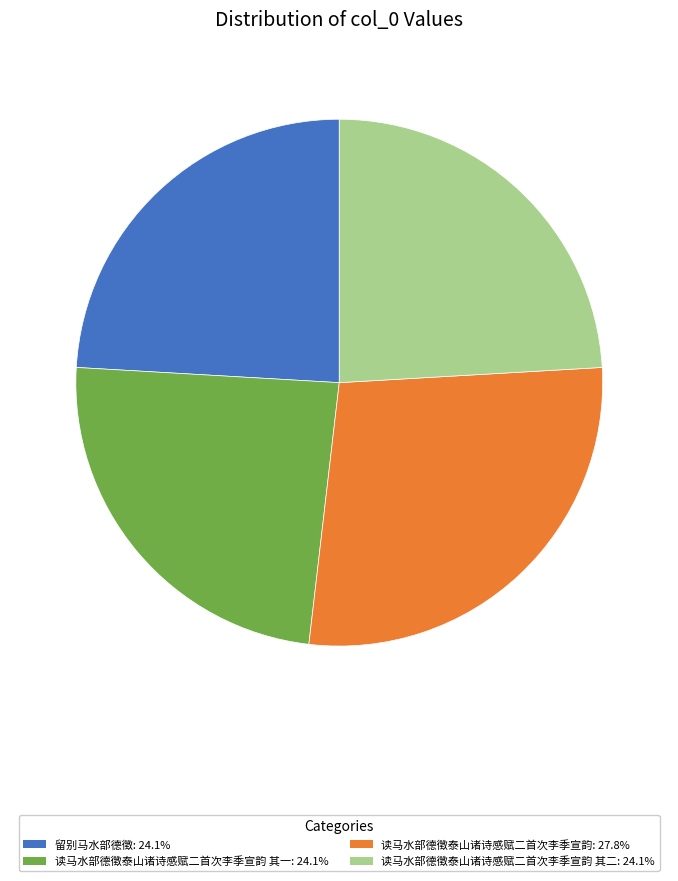

Do 读马水部德徵泰山诸诗感赋二首次李季宣韵 其二: 24.1% and 读马水部德徵泰山诸诗感赋二首次李季宣韵: 27.8% together represent more than half of the pie?

Yes